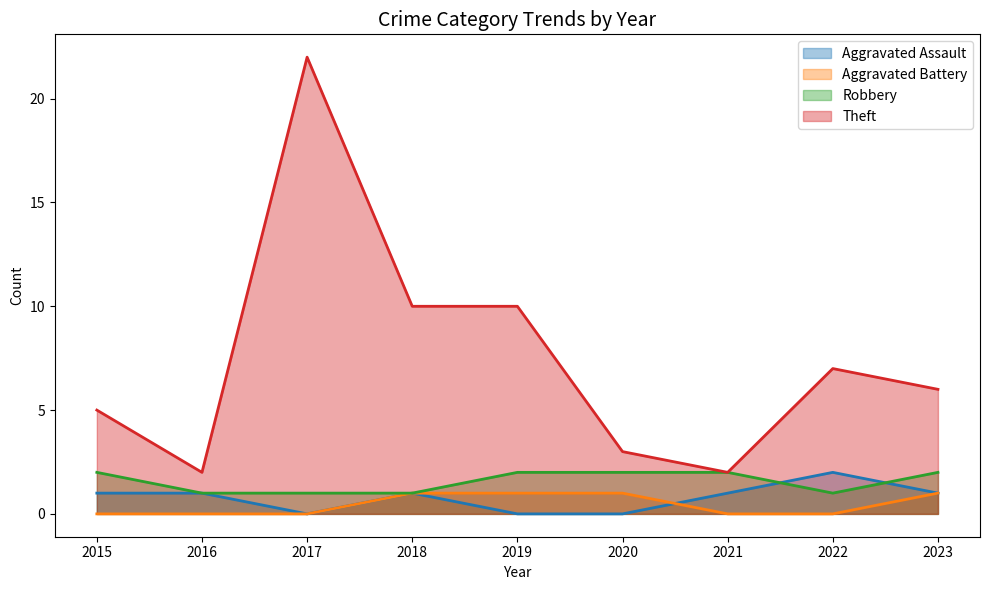

In Theft, how many points are higher than both neighbors (excluding endpoints)?

2